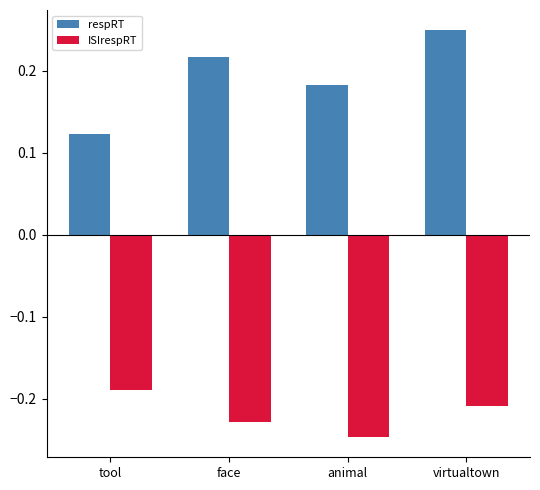

What is the sum of the respRT values at virtualtown and face?

0.5